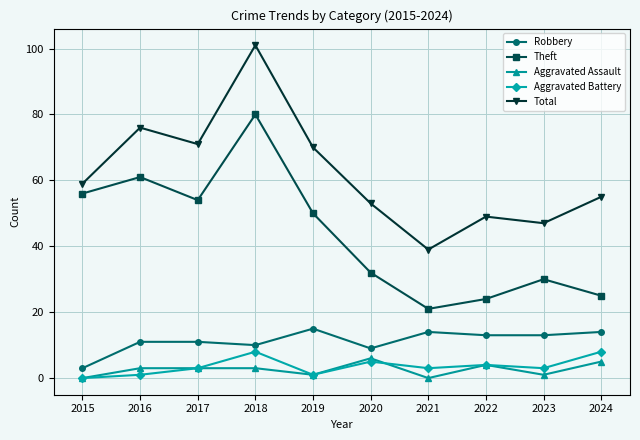

How many lines are shown in the chart?

5